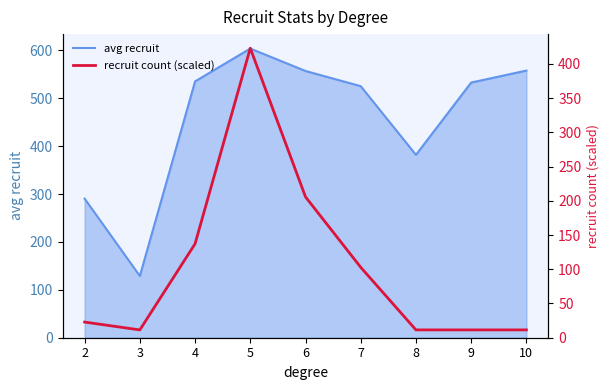

Which has a higher value, 5 or 10?

5